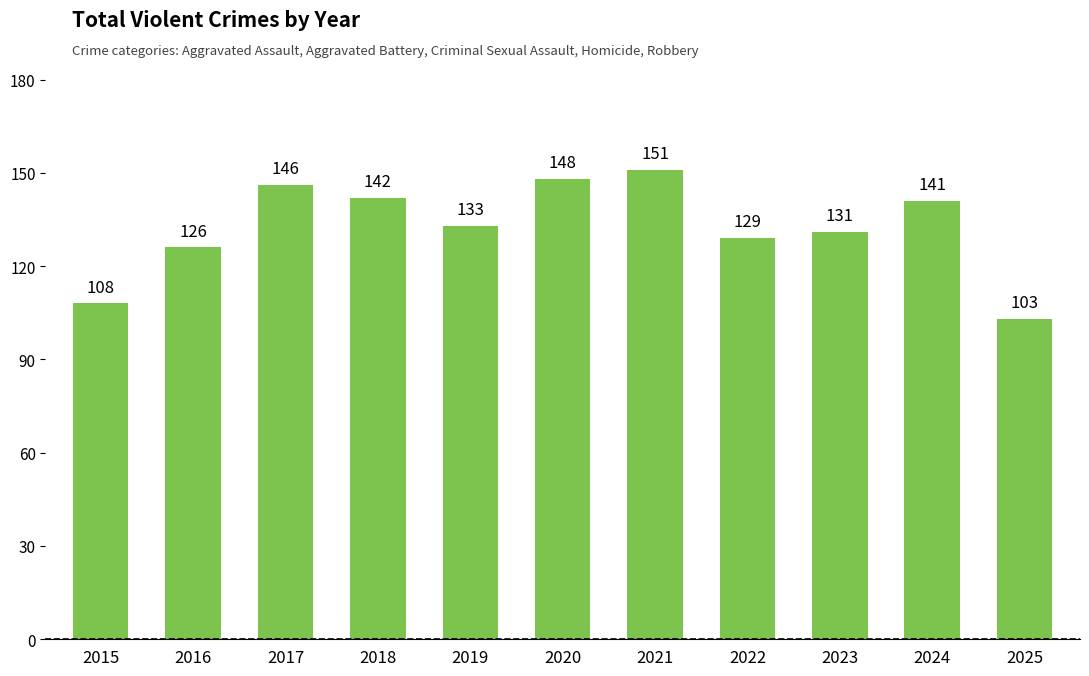

Between 2018 and 2023, which is larger?

2018